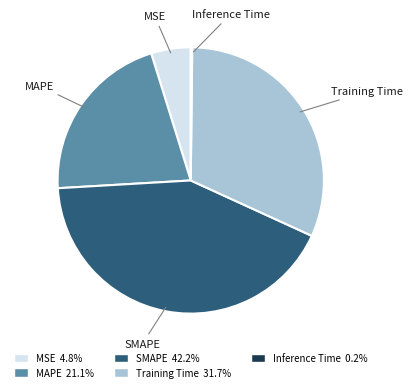

Does any single category account for the majority?

No